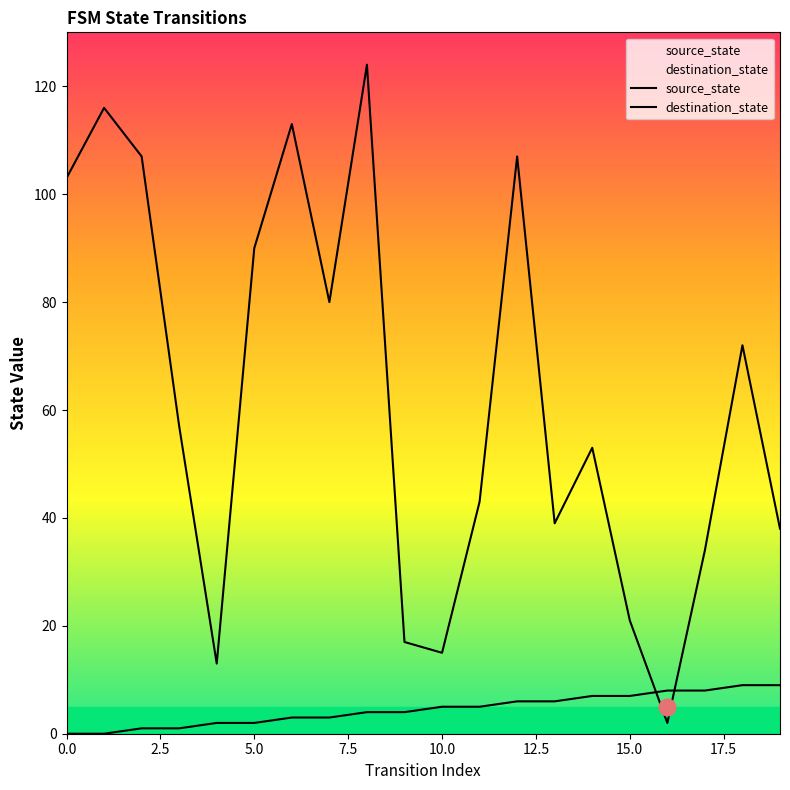

True or false: destination_state has a value of 94 at 14.

False